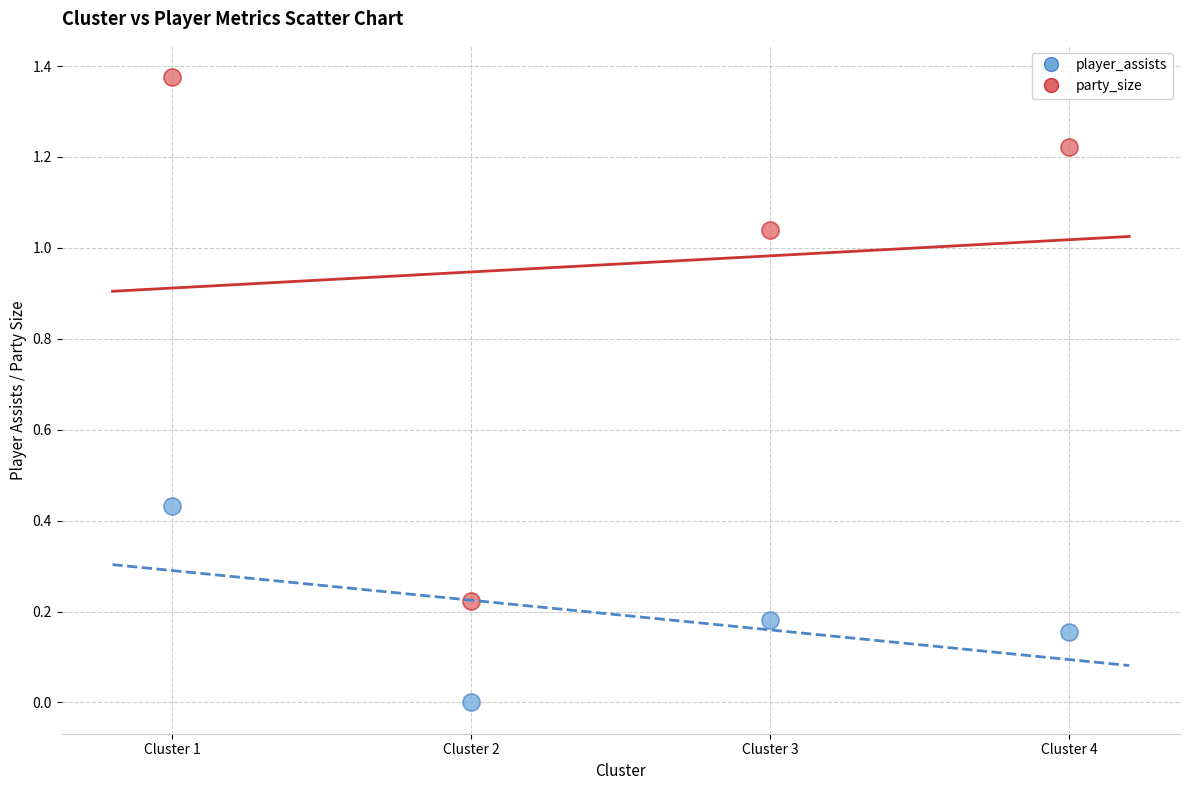

Across all data points, what is the average X value?

2.5